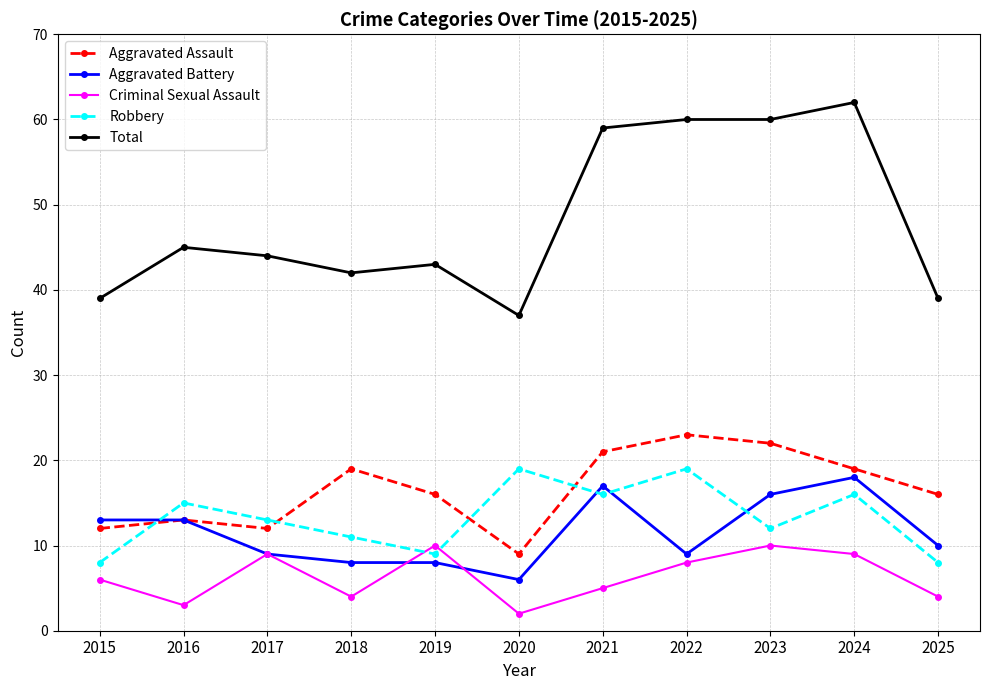

At which label does Robbery first exceed 13?

2016